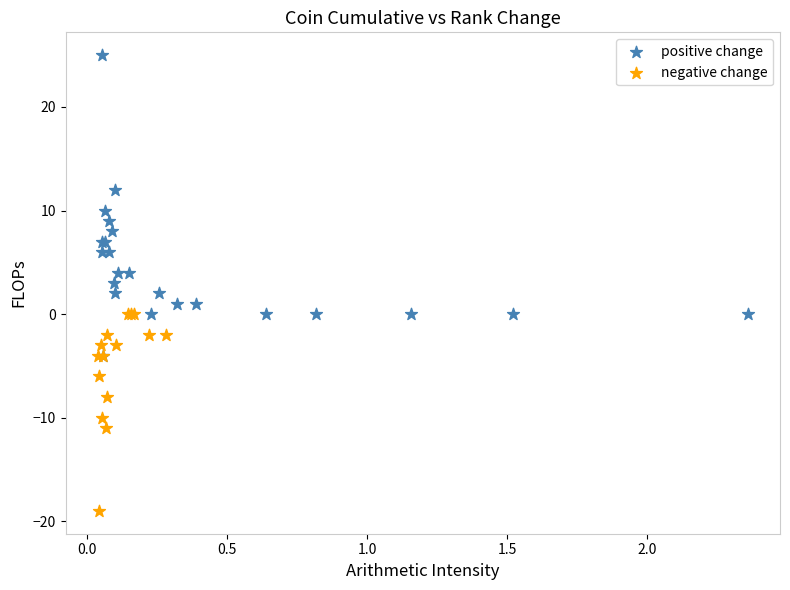

Which series contains the highest Y value?

positive change